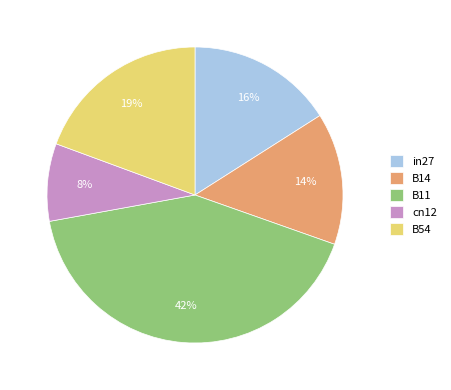

Is it true that cn12 is 3% of the pie?

False